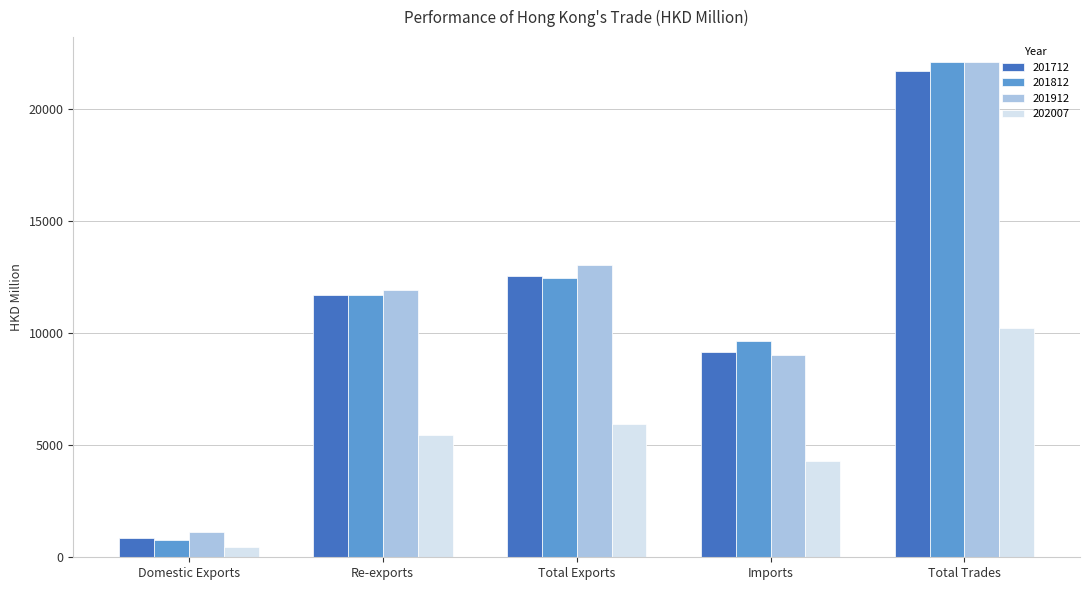

True or false: 202007 has a value of 2889.0 at Total Trades.

False